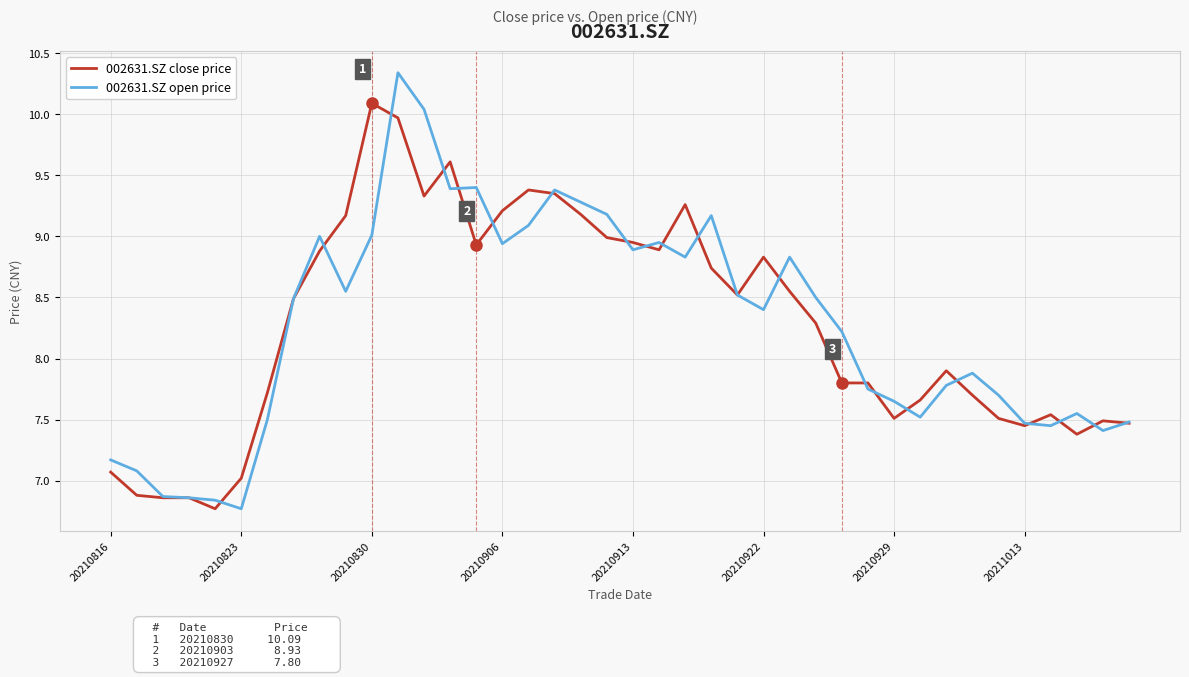

What is the sum of all 002631.SZ open price values?

331.1